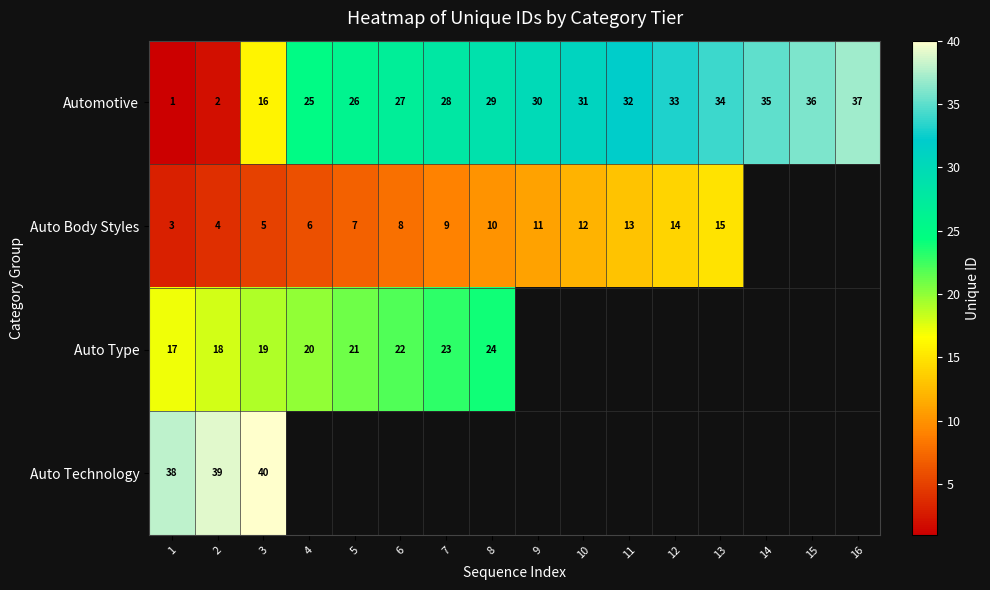

Is the value of Automotive at 14 greater than the value of Auto Technology at 3?

No